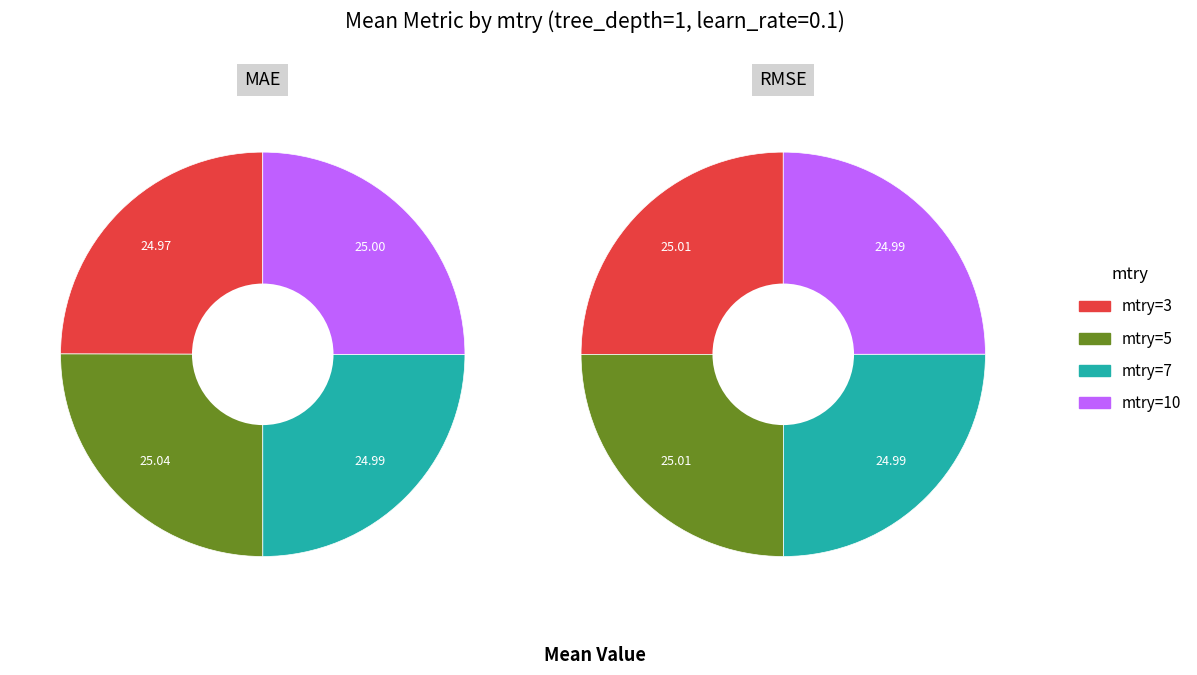

How many segments does this pie chart have?

4